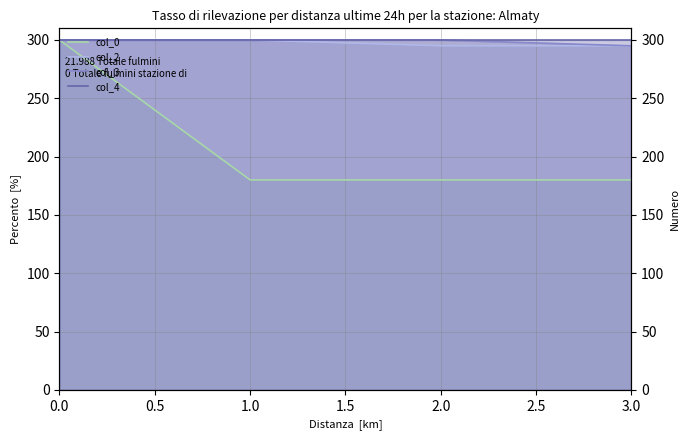

What is the difference between the maximum and minimum values in the col_0 series?

120